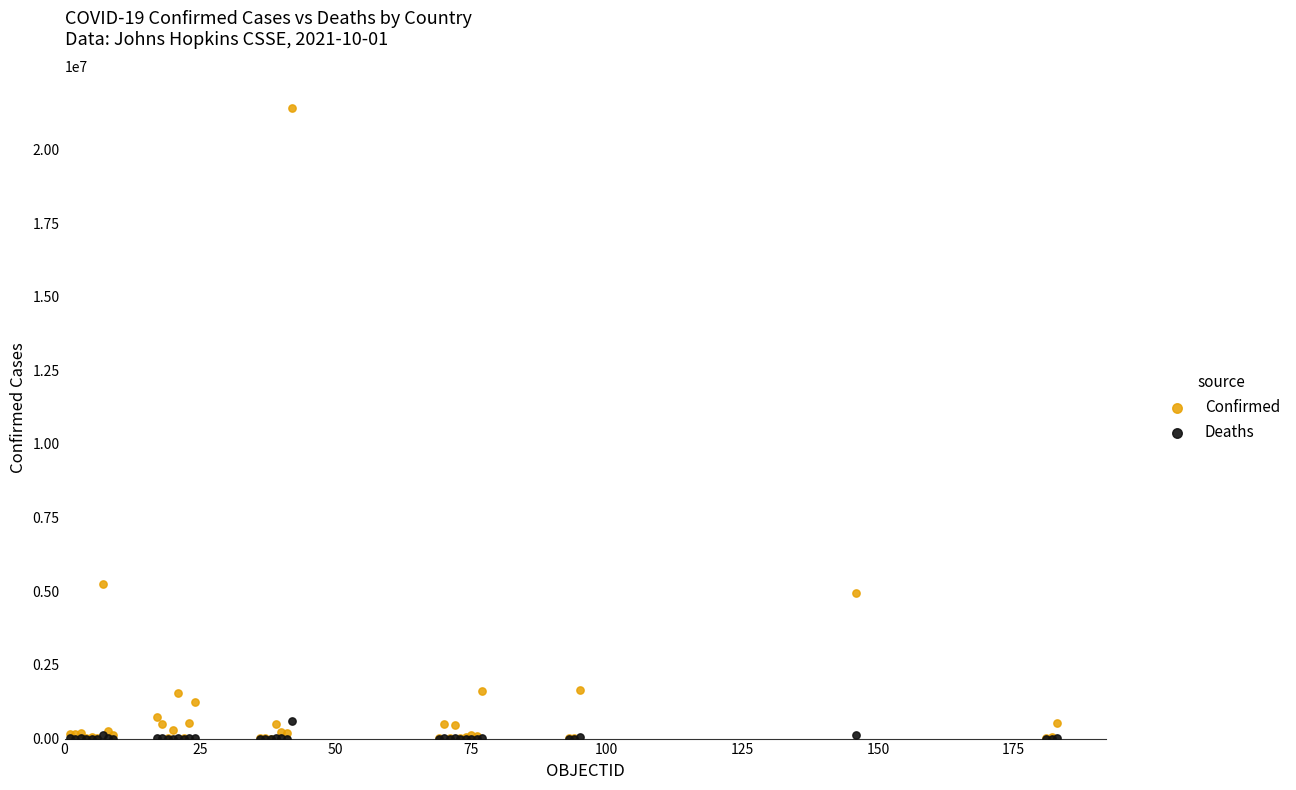

Which series contains the highest Y value?

Confirmed